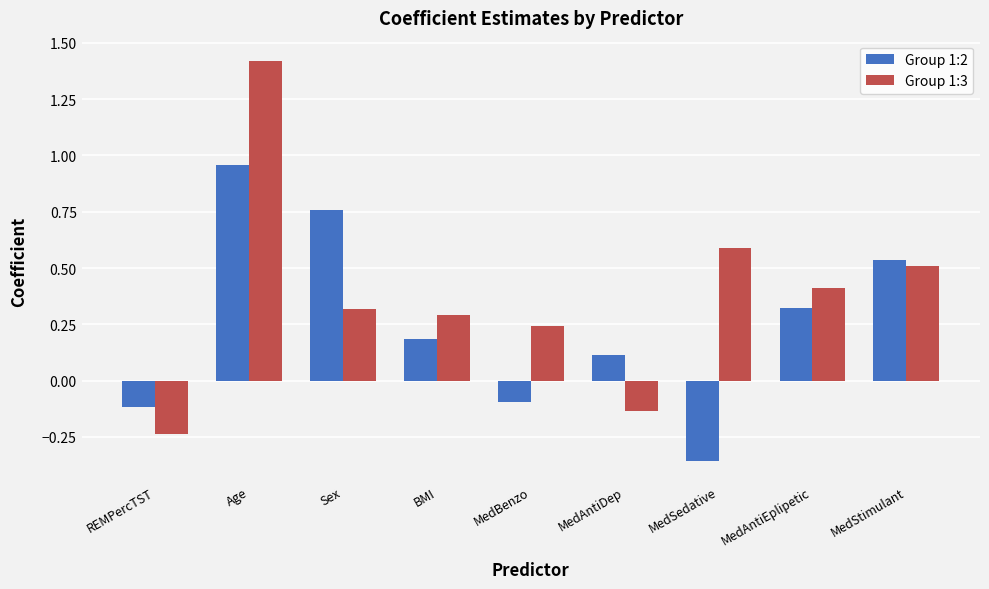

Which series has the largest range (max minus min)?

Group 1:3